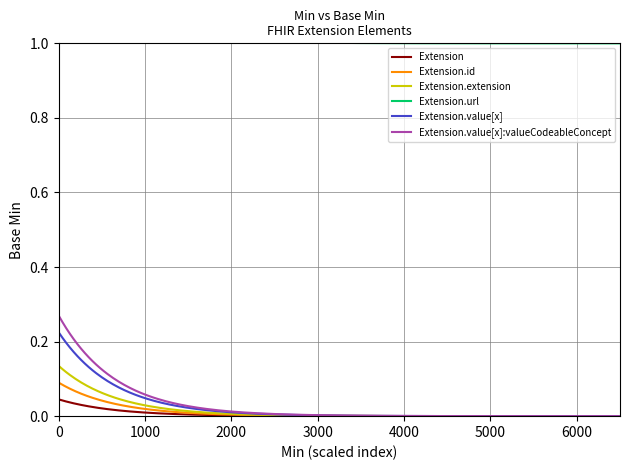

Is this an area chart (filled region under the line)?

No